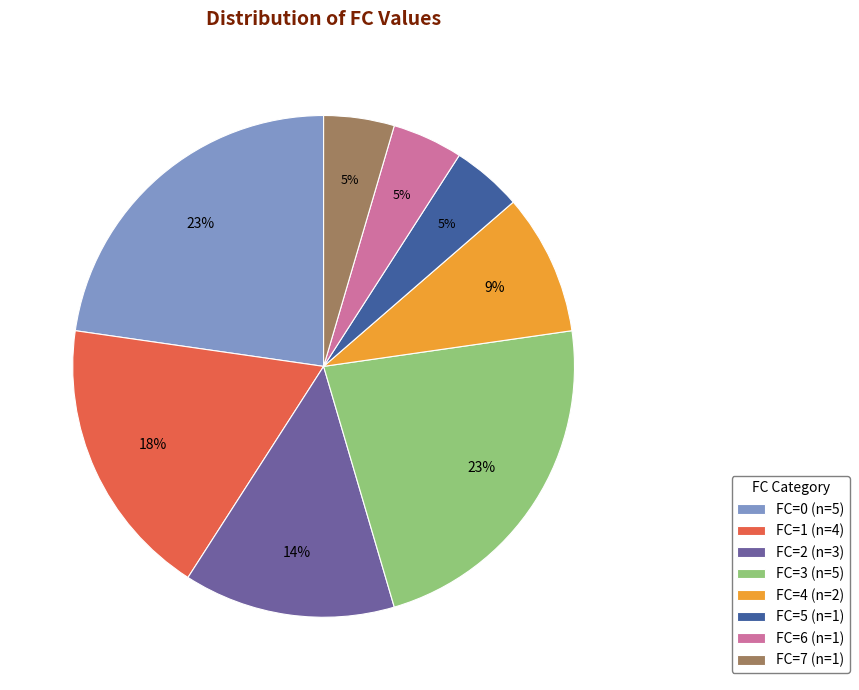

How many slices are in this pie chart?

8